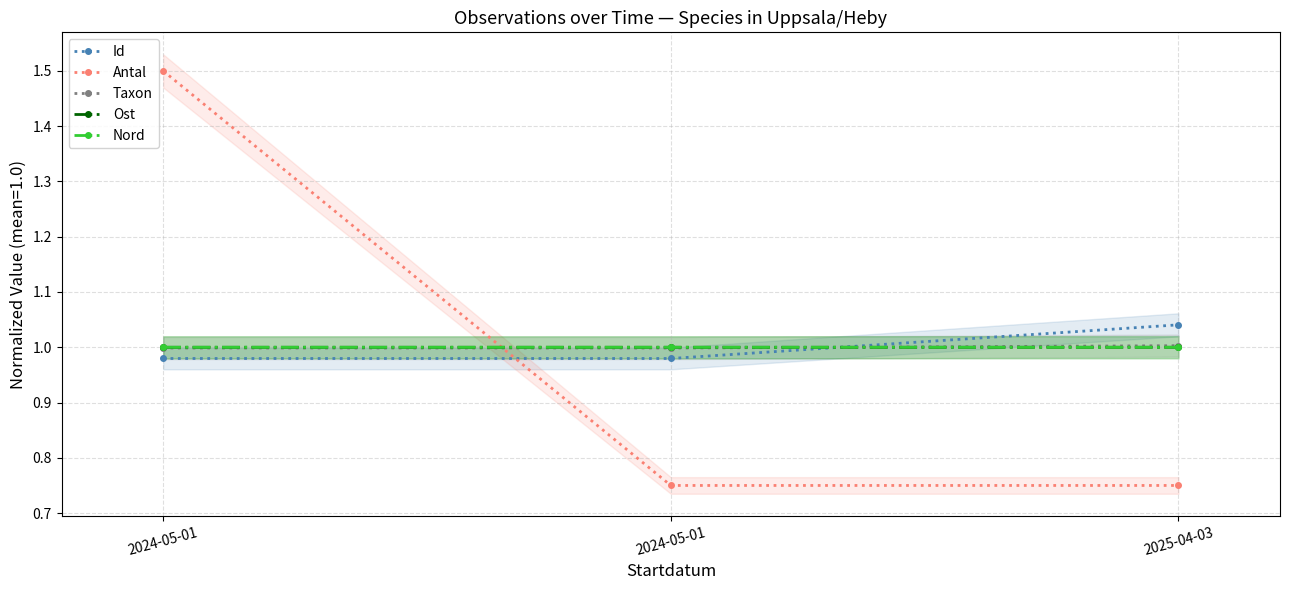

What is the label of the 2nd point from the right?

2024-05-01